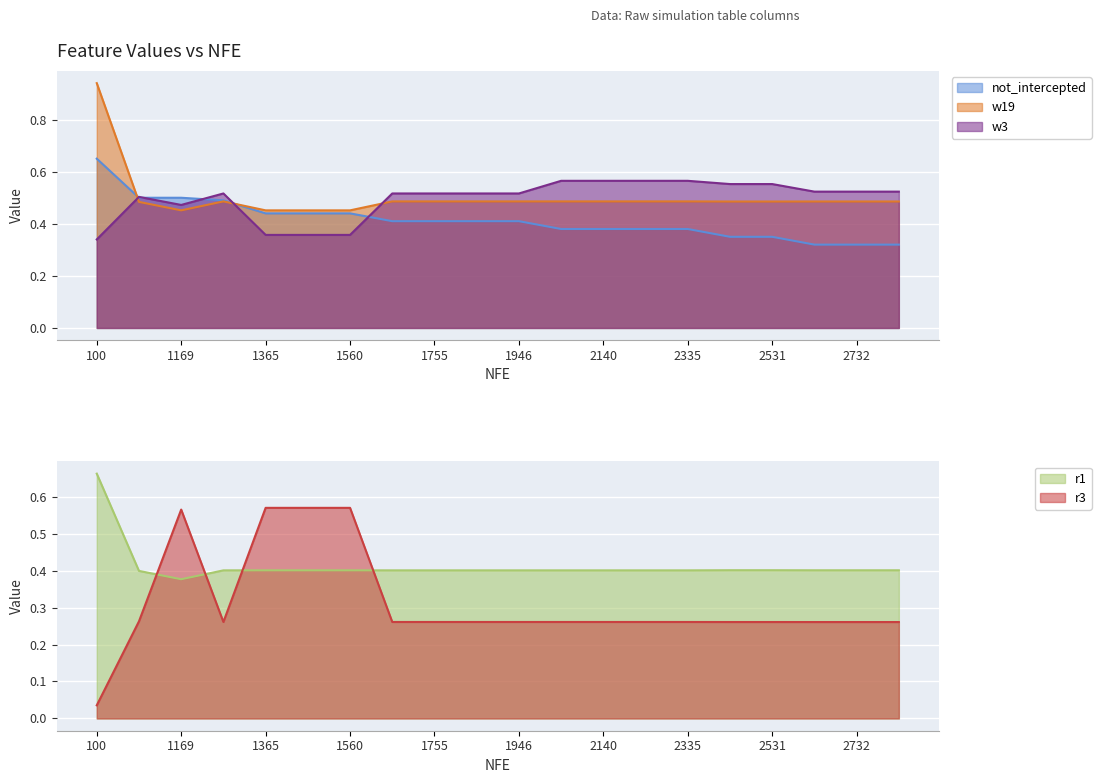

What is the difference between the maximum and minimum values in the w3 line series?

0.2